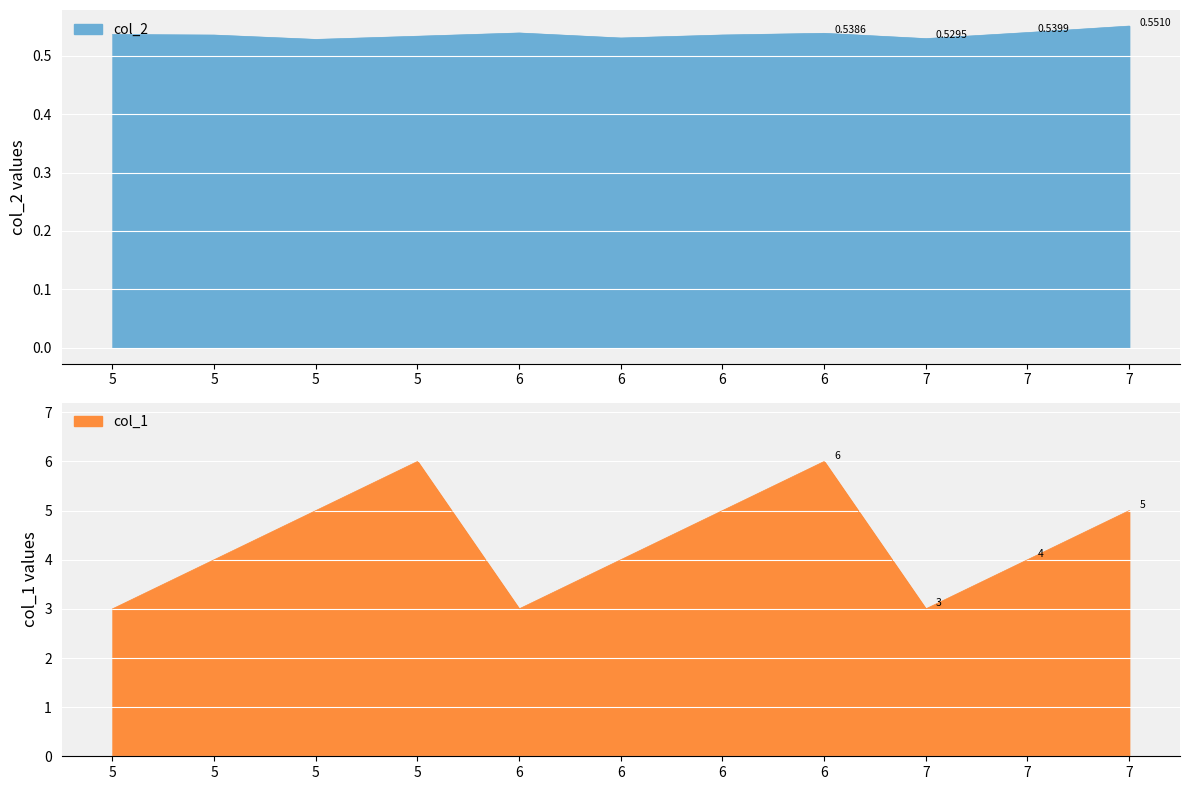

What is the total value across all series at 6?

3.5